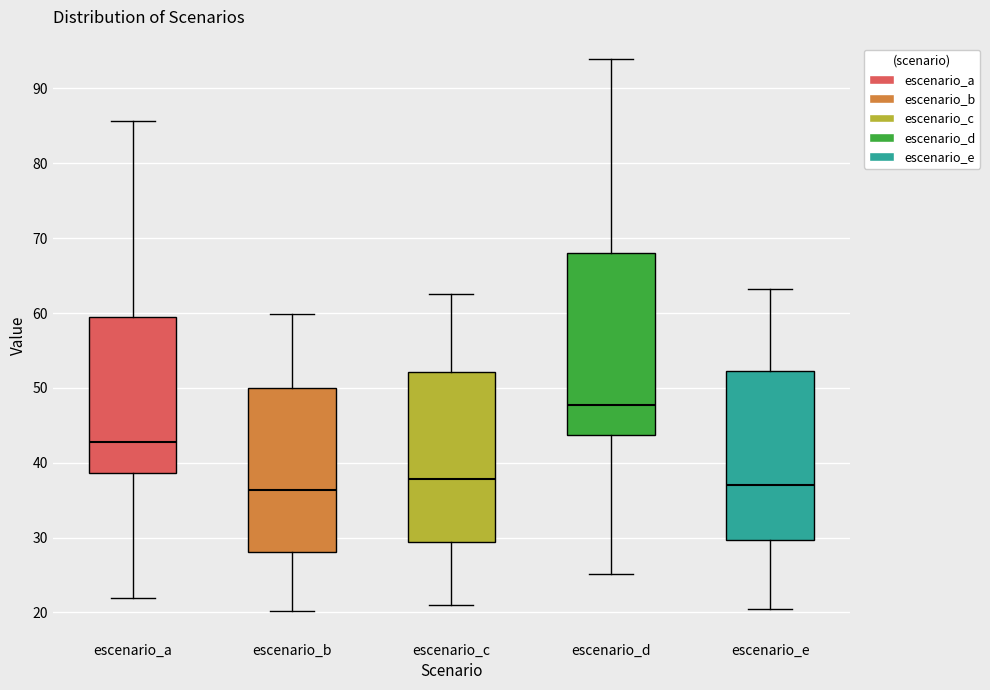

Which box is the tallest, from its lower edge to its upper edge?

escenario_d